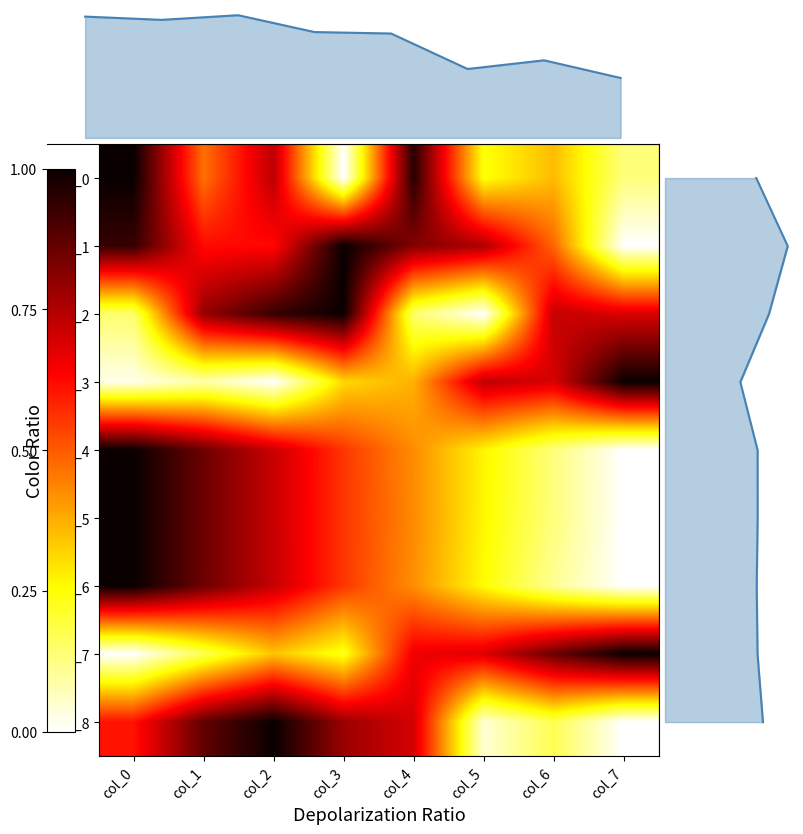

Reading left to right, extract all data points from this chart.

row_0: 1.0	0.5	0.7	0.0	1.0	0.2	0.4	0.1
row_1: 0.9	0.6	0.6	1.0	0.8	0.8	0.5	0.0
row_2: 0.1	0.8	0.9	1.0	0.1	0.0	0.7	0.7
row_3: 0.0	0.1	0.0	0.3	0.4	0.7	0.7	1.0
row_4: 1.0	0.9	0.7	0.6	0.4	0.3	0.1	0.0
row_5: 1.0	0.9	0.7	0.6	0.4	0.3	0.1	0.0
row_6: 1.0	0.9	0.7	0.6	0.4	0.3	0.1	0.0
row_7: 0.0	0.2	0.3	0.2	0.7	0.7	0.9	1.0
row_8: 0.6	0.9	1.0	0.8	0.7	0.0	0.2	0.0